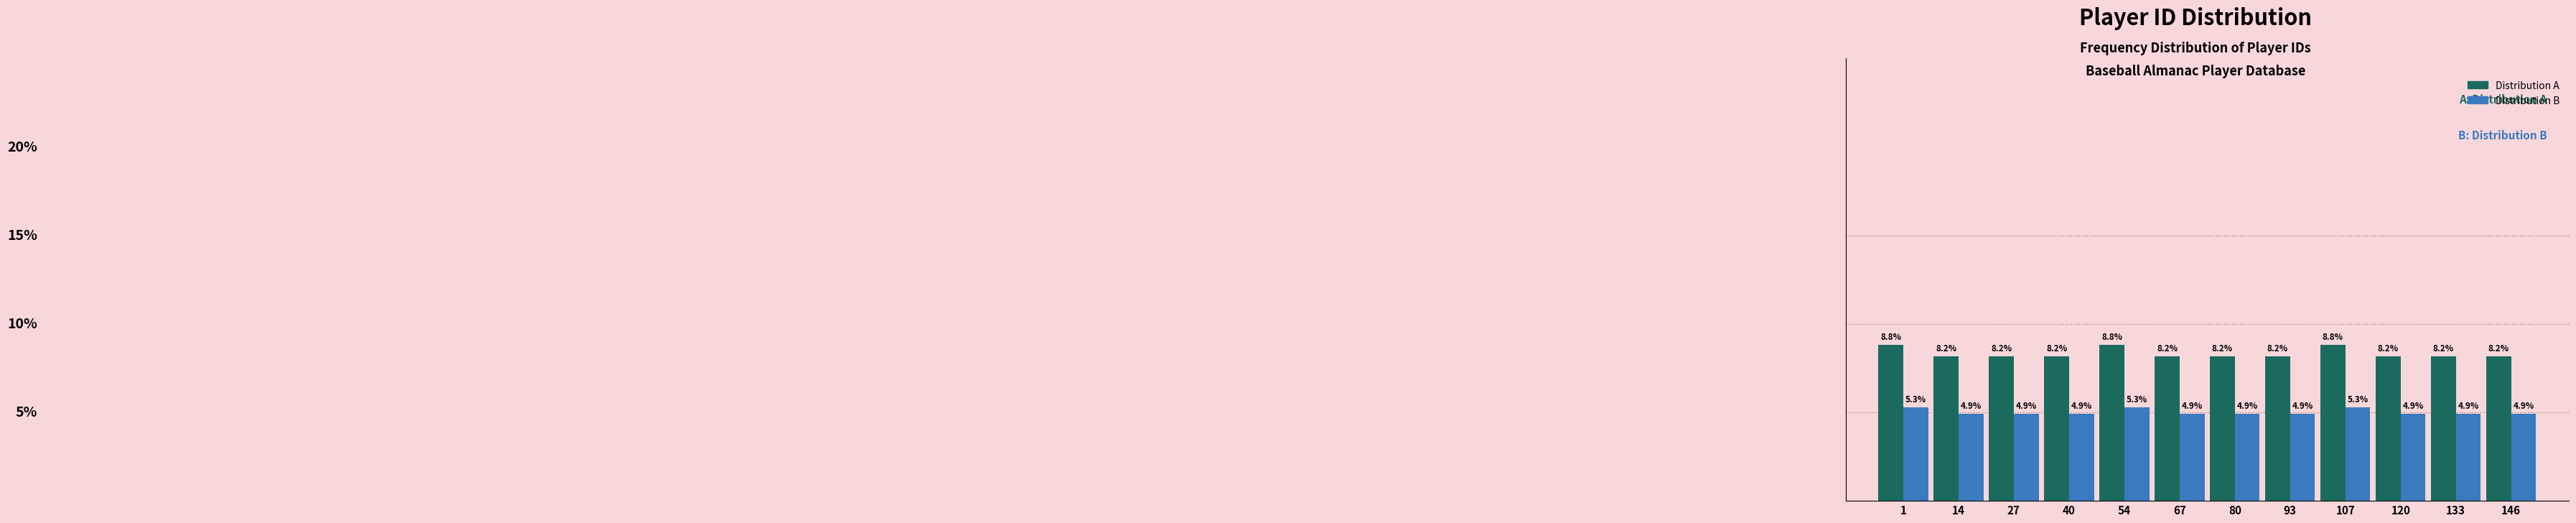

Which series has the largest total across all categories?

Distribution A